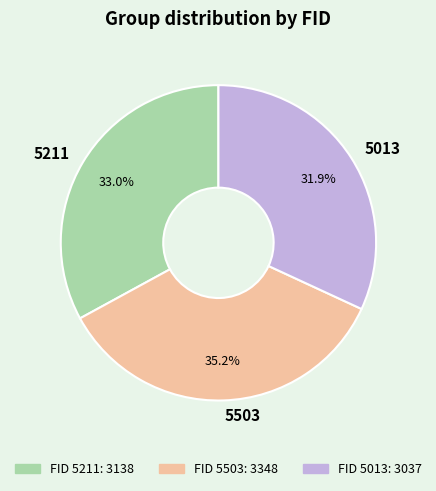

To the nearest percent, what is the combined percentage of 5503 and 5013?

67%